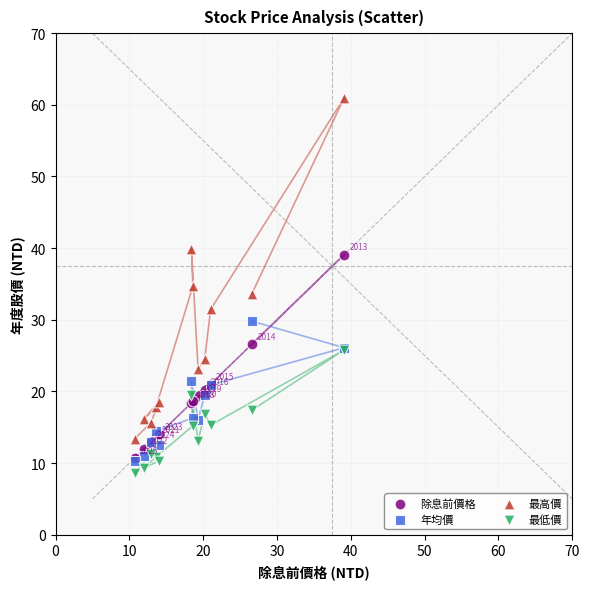

Which series contains the highest Y value?

最高價